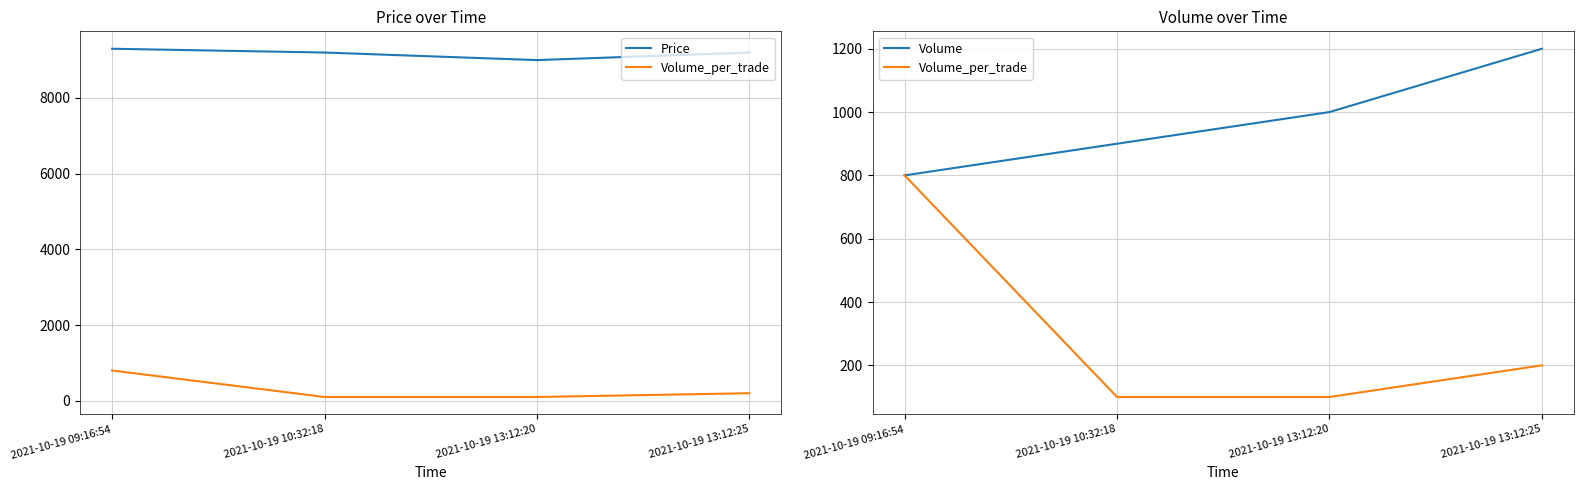

How many lines are shown in the chart?

3